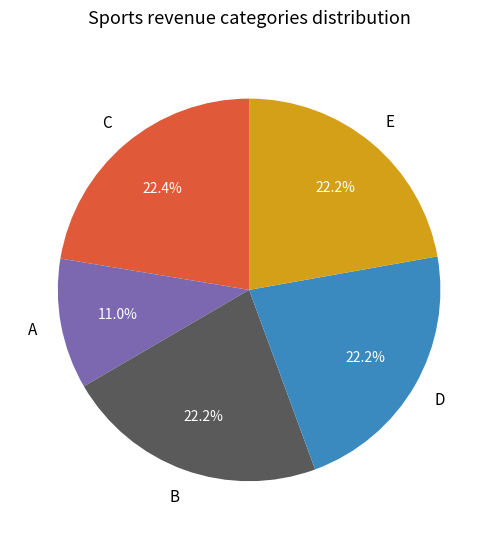

To the nearest percent, what is the average slice percentage?

20%